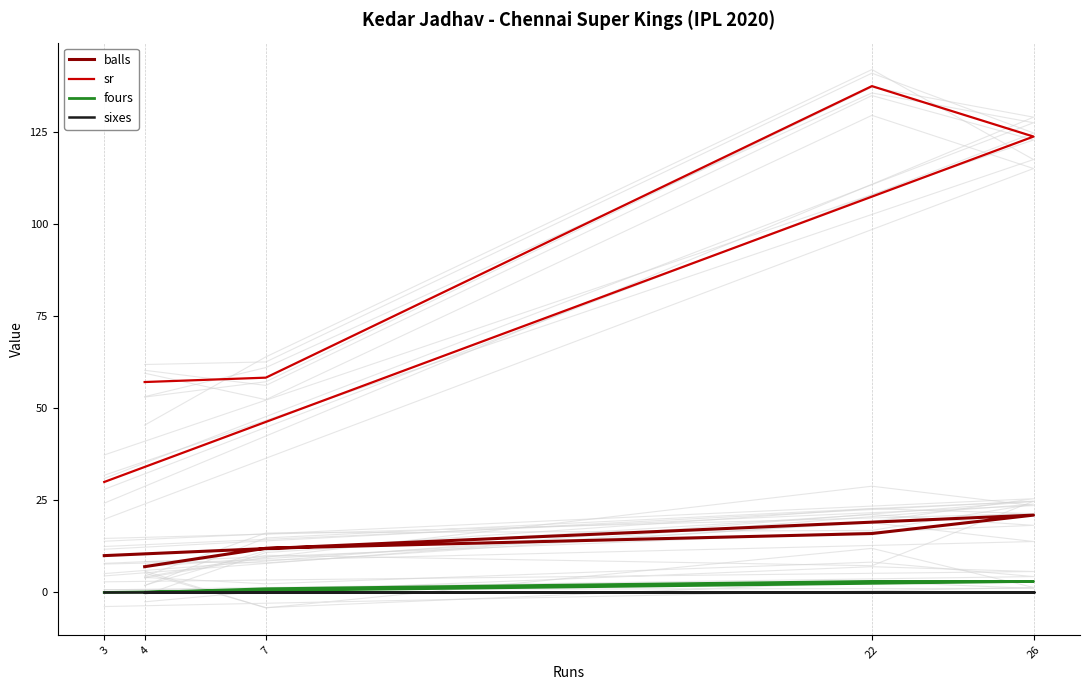

Reading right to left, extract all data points from this chart.

balls: 4=7.0	7=12.0	22=16.0	26=21.0	3=10.0
sr: 4=57.1	7=58.3	22=137.5	26=123.8	3=30.0
fours: 4=0.0	7=1.0	22=3.0	26=3.0	3=0.0
sixes: 4=0.0	7=0.0	22=0.0	26=0.0	3=0.0